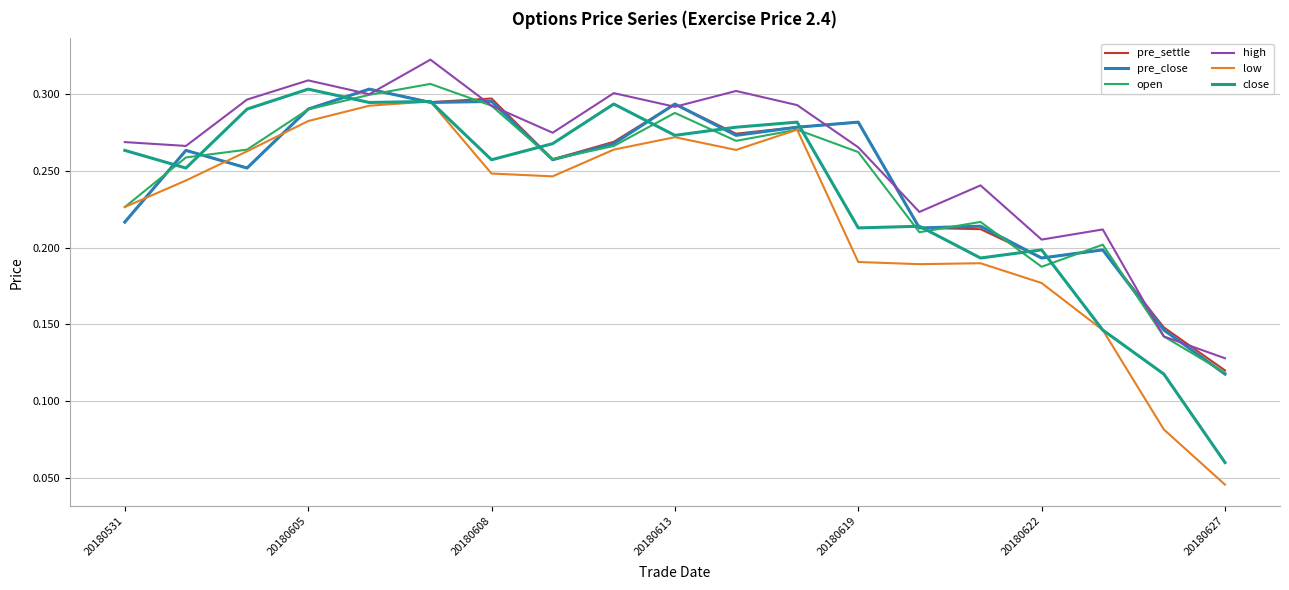

Which series ends up on top after the final intersection of pre_settle and high?

high